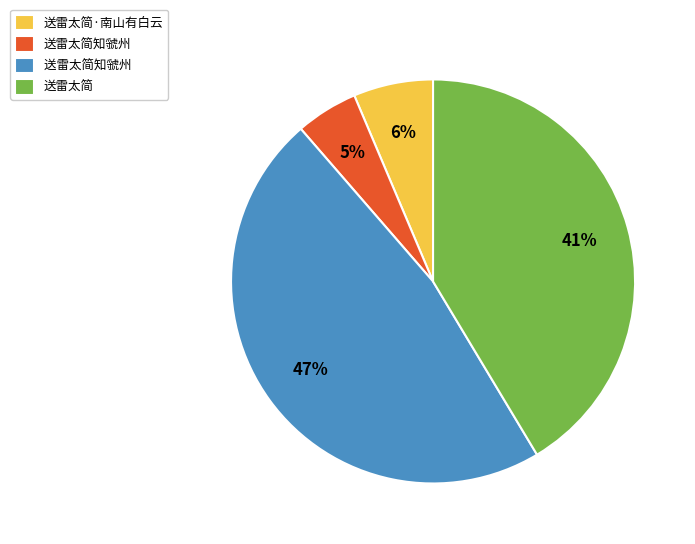

How many segments does this pie chart have?

4